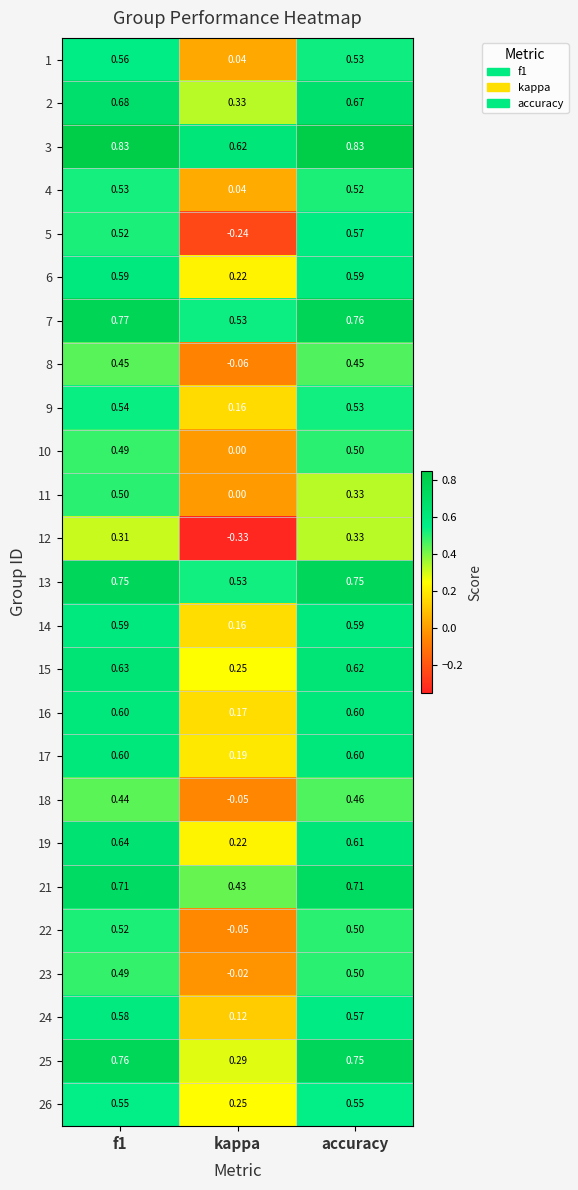

Which series changed the most between kappa and accuracy?

5